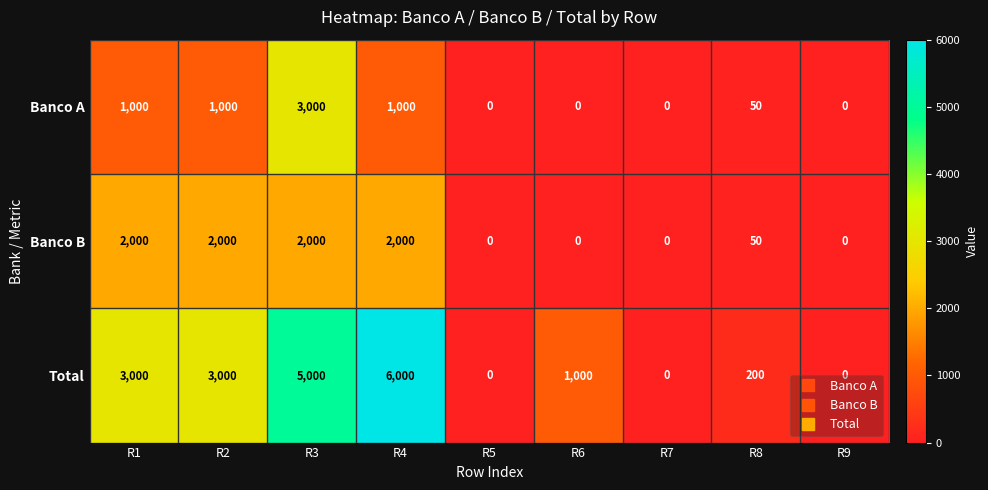

What is the highest value of the Banco A series?

3000